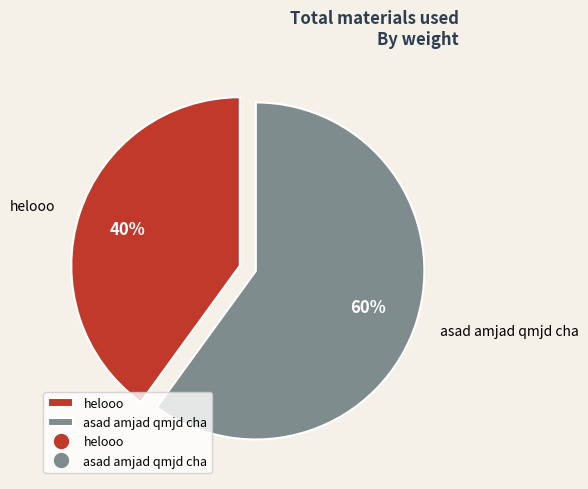

To the nearest percent, what percentage of the pie is helooo?

40%